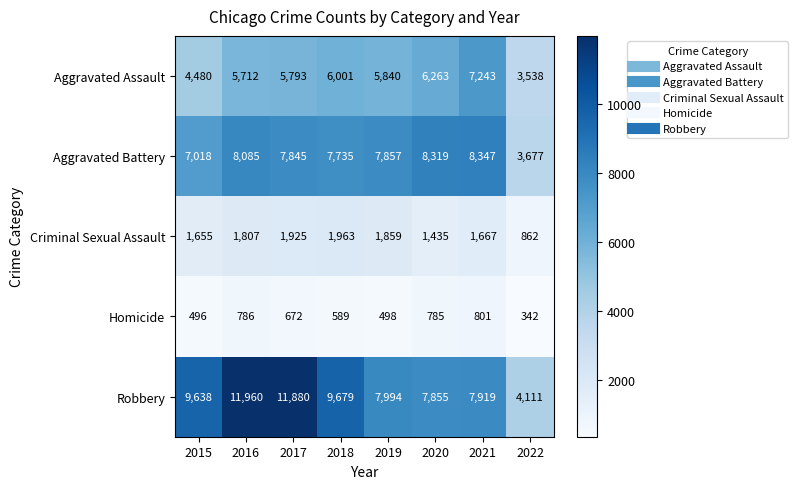

How many categories are shown in the chart?

8